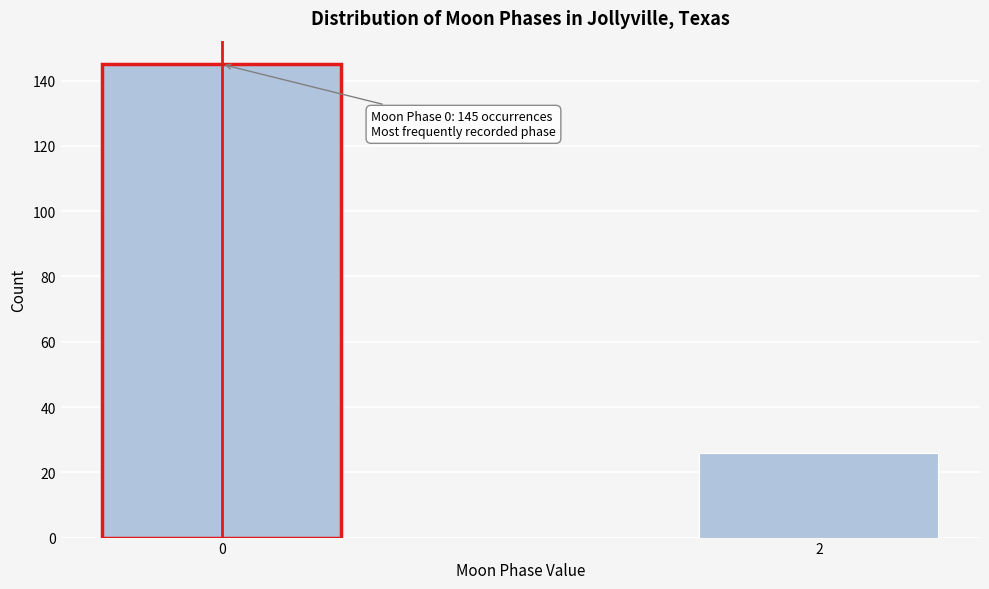

Reading right to left, transcribe all the data shown in this chart.

2=26	0=145